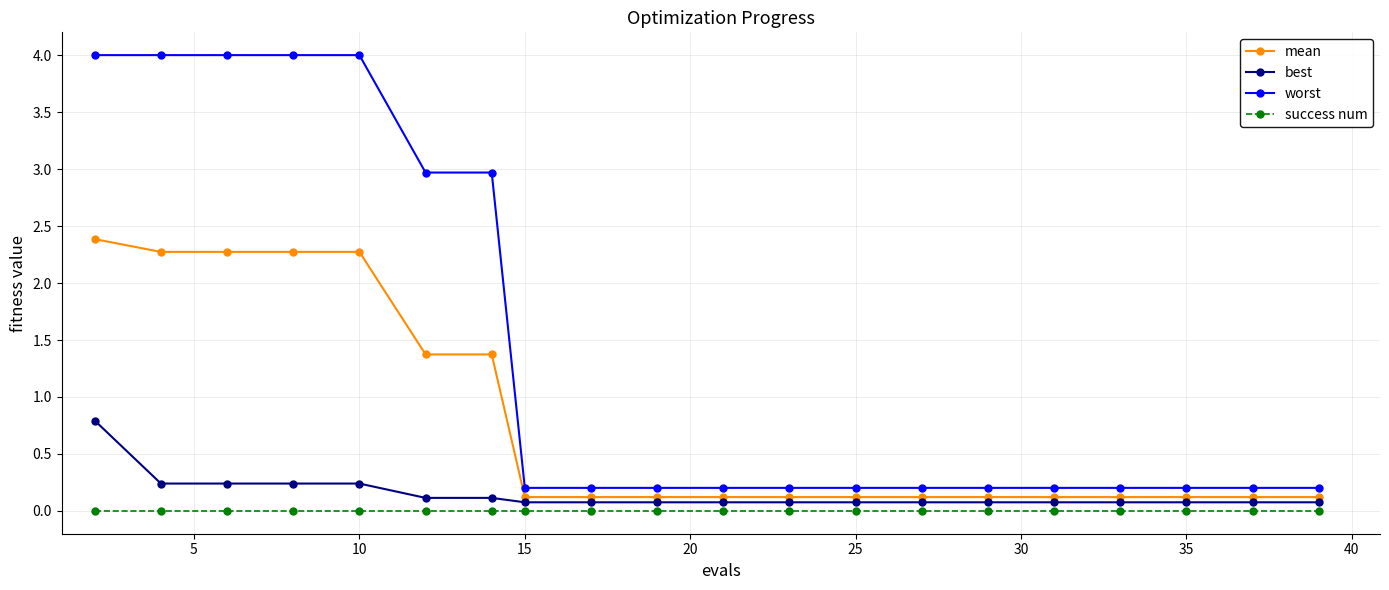

What is the maximum value shown in the chart?

4.0